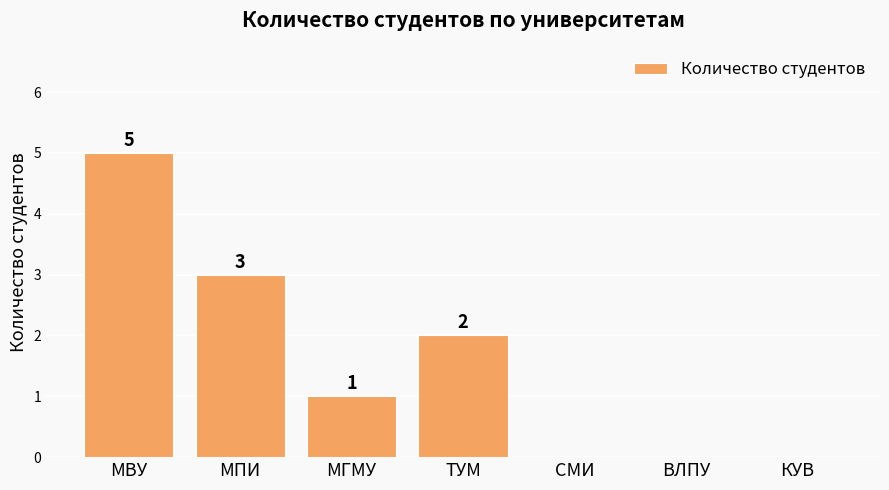

Where does the data first go above 1?

МВУ